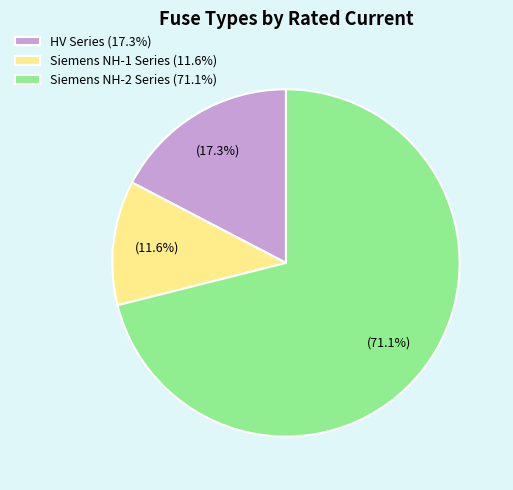

Which category has the biggest portion of the pie?

Siemens NH-2 Series (71.1%)